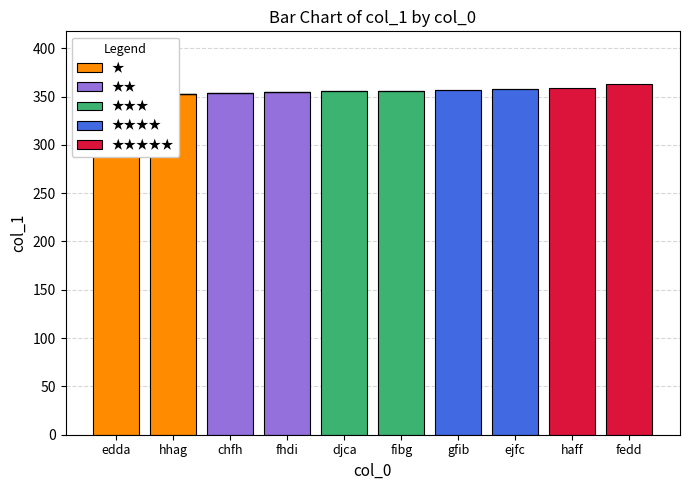

At how many categories does at least one series exceed 213?

10